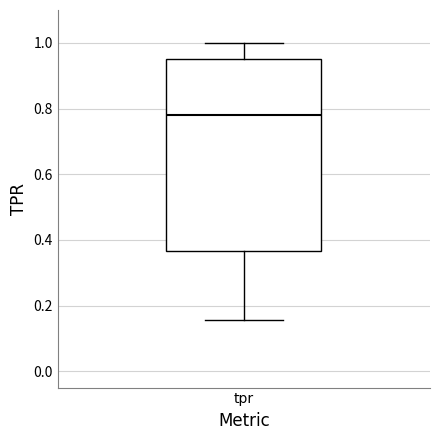

Where does the lower whisker of the box for tpr end on the y-axis? The values are not printed on the chart, so give them approximately, as read against the axis.

0.16